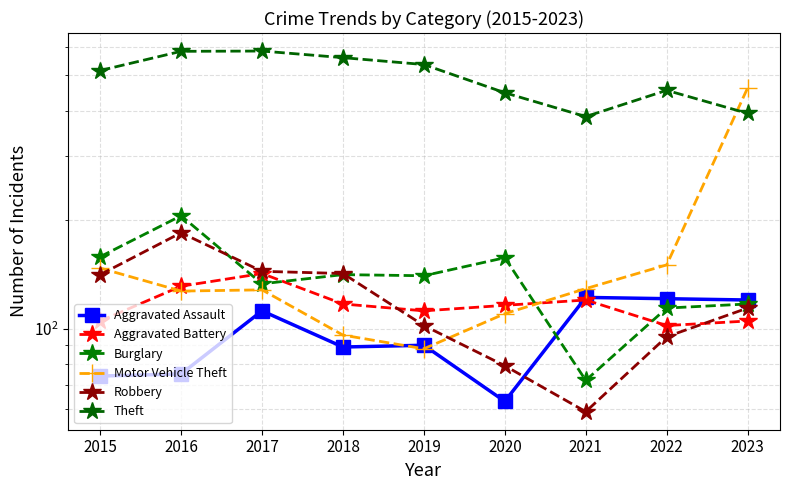

The Robbery series shows 79 at 2020. True or false?

True